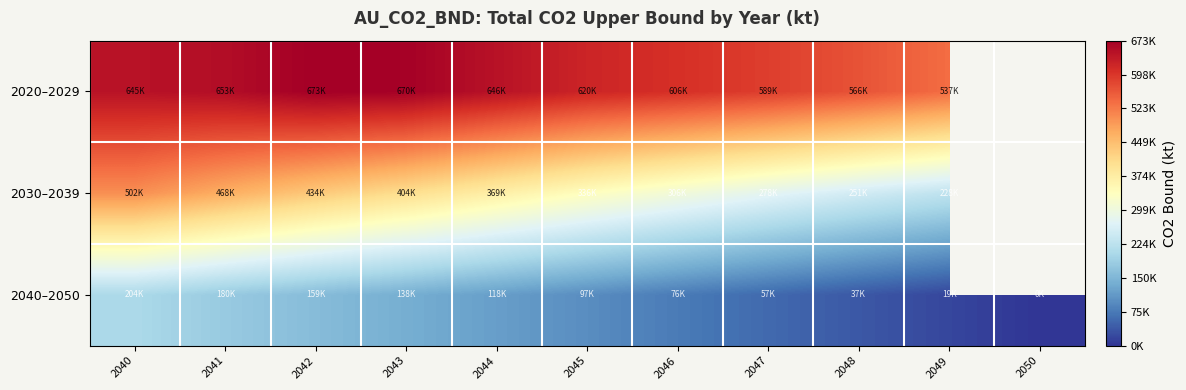

At which category is the sum across all series the highest?

2040